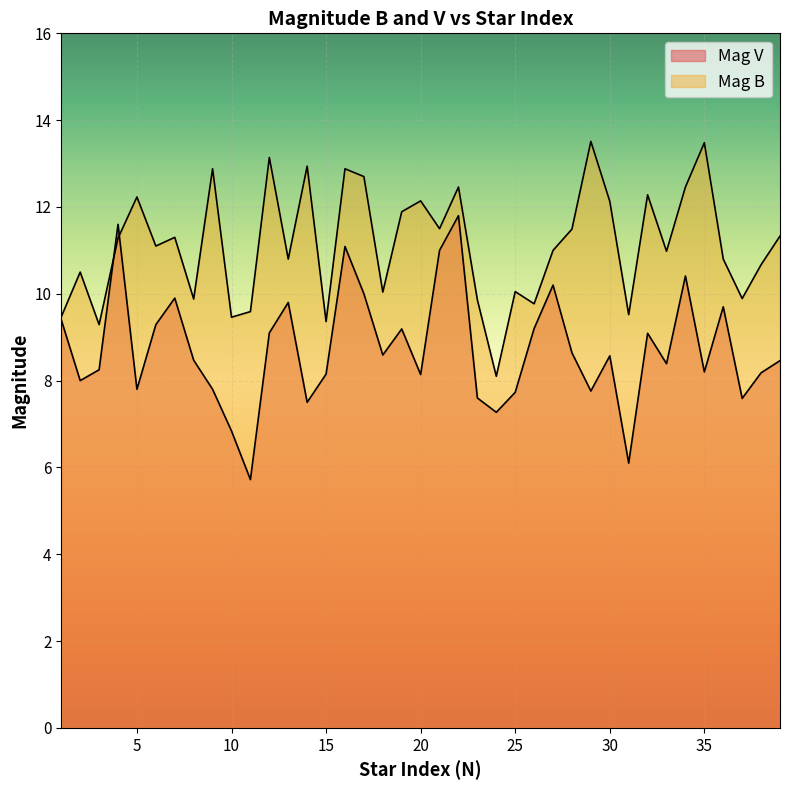

Reading left to right, what are all the values shown in this chart?

Mag V: 1=9.4	2=8.0	3=8.2	4=11.6	5=7.8	6=9.3	7=9.9	8=8.5	9=7.8	10=6.8	11=5.7	12=9.1	13=9.8	14=7.5	15=8.2	16=11.1	17=10.0	18=8.6	19=9.2	20=8.1	21=11.0	22=11.8	23=7.6	24=7.3	25=7.7	26=9.2	27=10.2	28=8.6	29=7.8	30=8.6	31=6.1	32=9.1	33=8.4	34=10.4	35=8.2	36=9.7	37=7.6	38=8.2	39=8.5
Mag B: 1=9.5	2=10.5	3=9.3	4=11.3	5=12.2	6=11.1	7=11.3	8=9.9	9=12.9	10=9.5	11=9.6	12=13.1	13=10.8	14=12.9	15=9.4	16=12.9	17=12.7	18=10.0	19=11.9	20=12.1	21=11.5	22=12.5	23=9.9	24=8.1	25=10.1	26=9.8	27=11.0	28=11.5	29=13.5	30=12.1	31=9.5	32=12.3	33=11.0	34=12.5	35=13.5	36=10.8	37=9.9	38=10.7	39=11.3